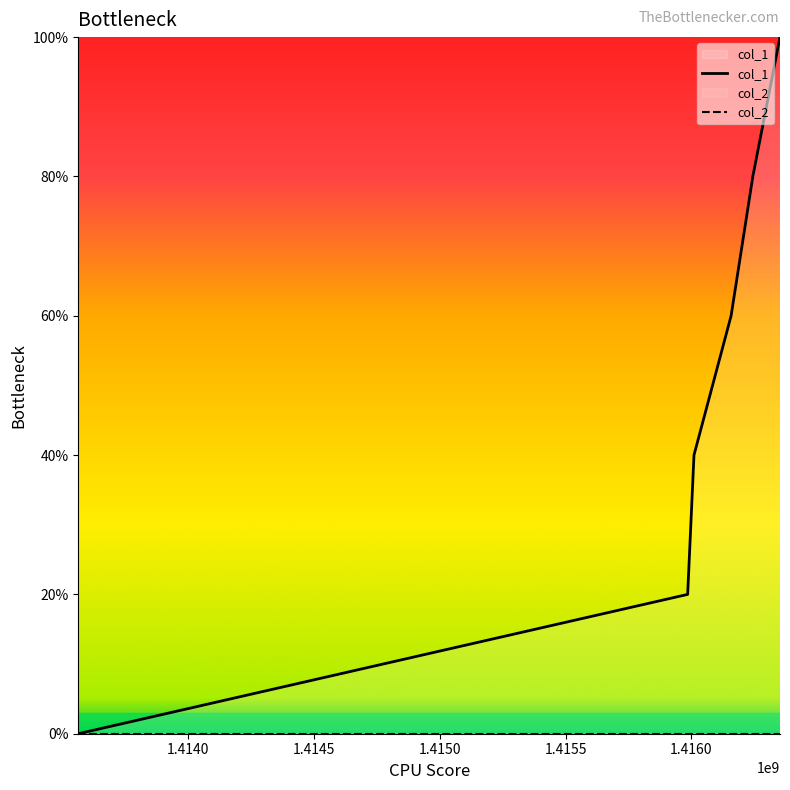

Reading right to left, transcribe all the data shown in this chart.

1416352361=5	1416244377=4	1416157956=3	1416010372=2	1415985176=1	1413562053=0